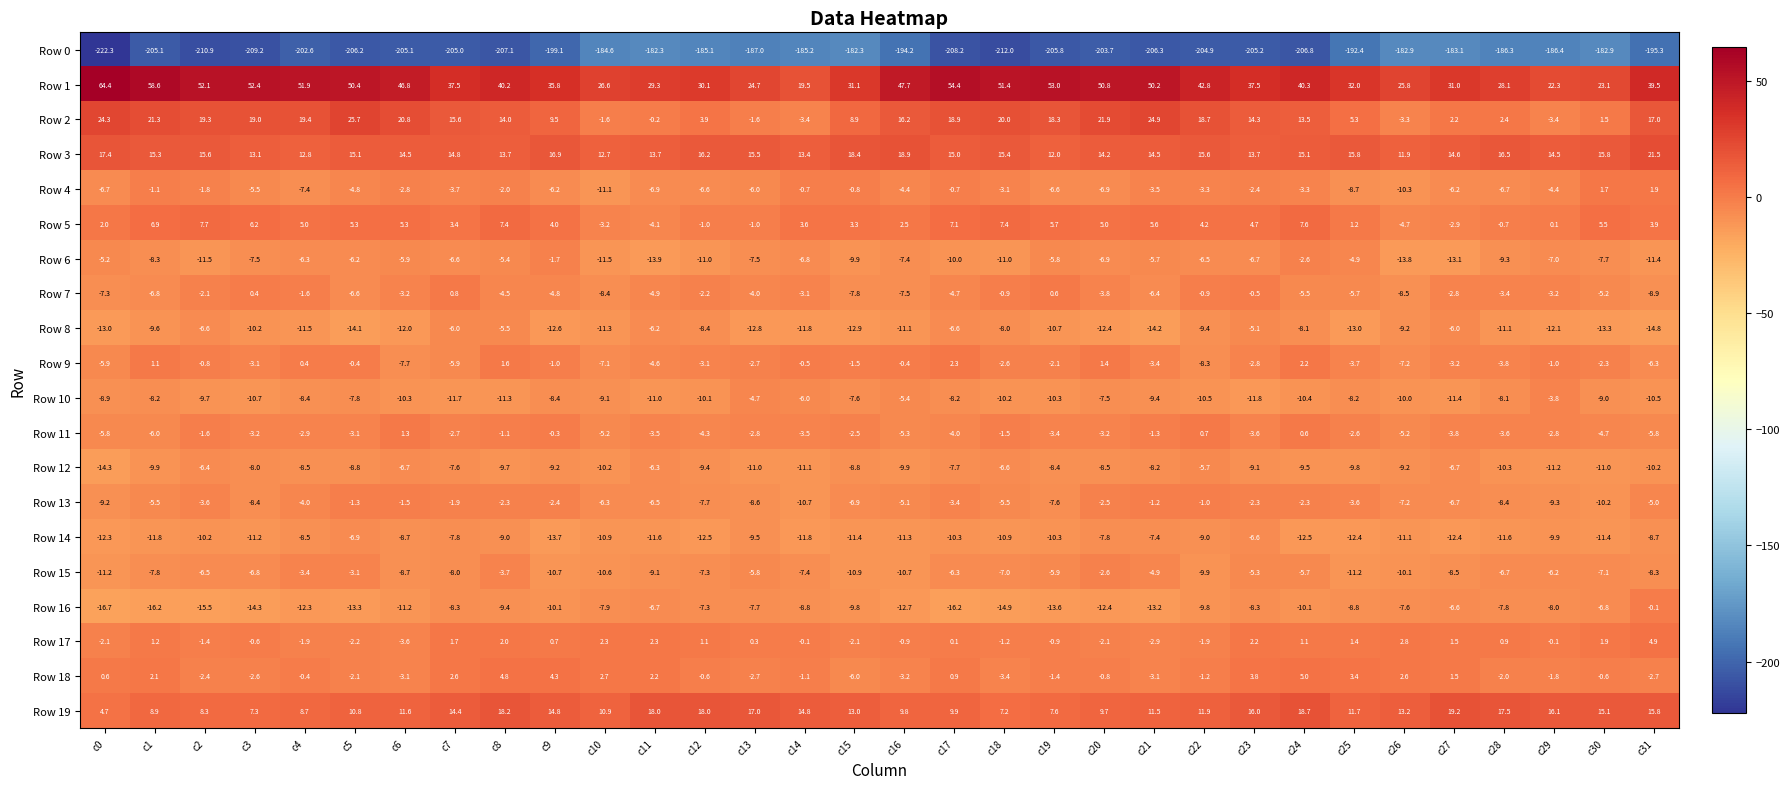

List the series in order of their peak value, lowest first.

Row 0, Row 14, Row 12, Row 8, Row 10, Row 15, Row 6, Row 13, Row 16, Row 7, Row 11, Row 4, Row 9, Row 17, Row 18, Row 5, Row 19, Row 3, Row 2, Row 1